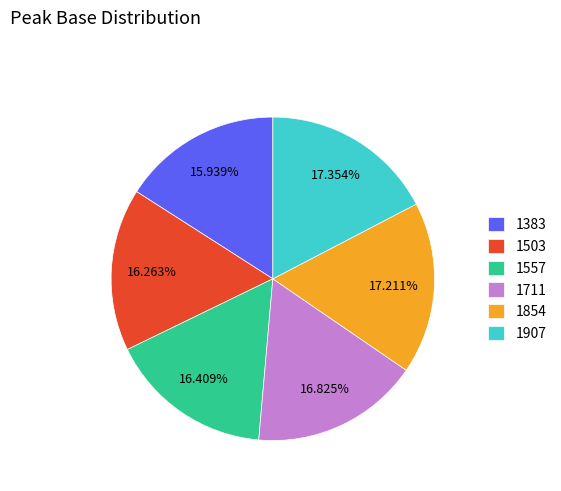

Do 1503 and 1907 together represent more than half of the pie?

No